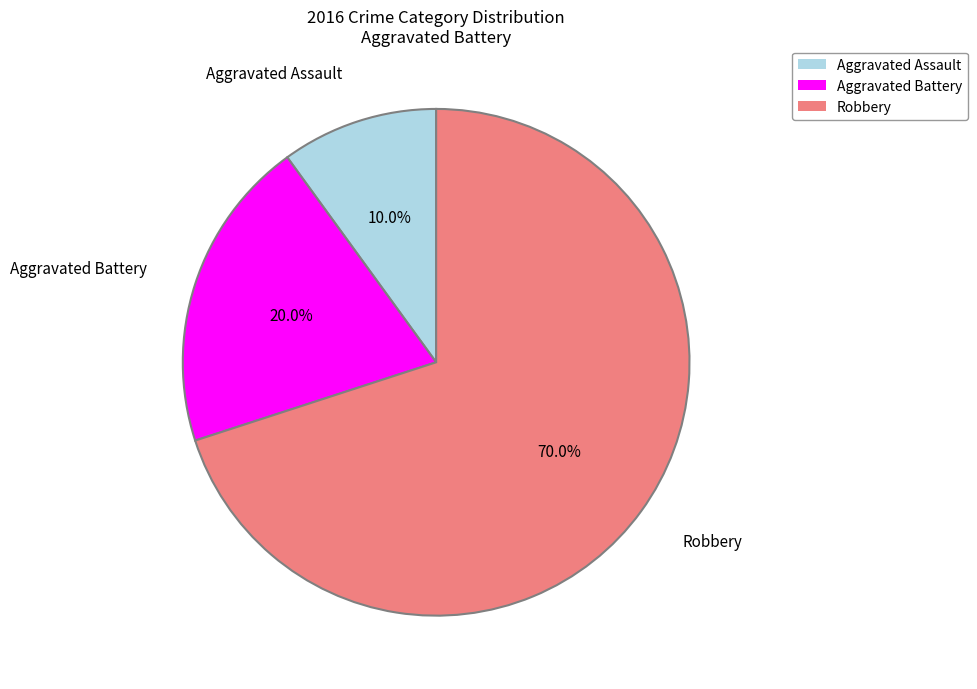

To the nearest percent, what is the difference between the Aggravated Battery and Robbery slice percentages?

50%